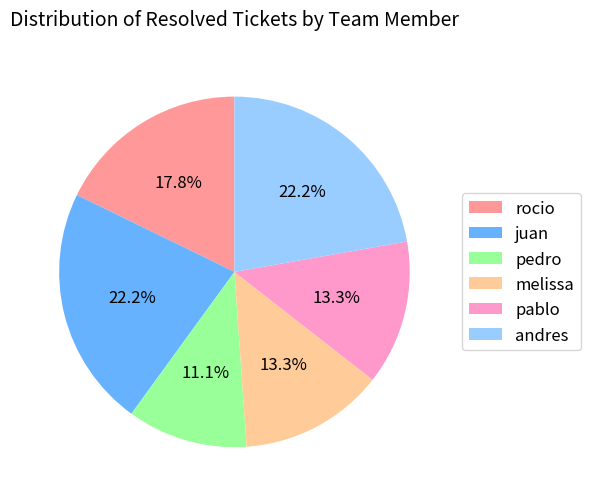

Is the sum of rocio and andres greater than half?

No